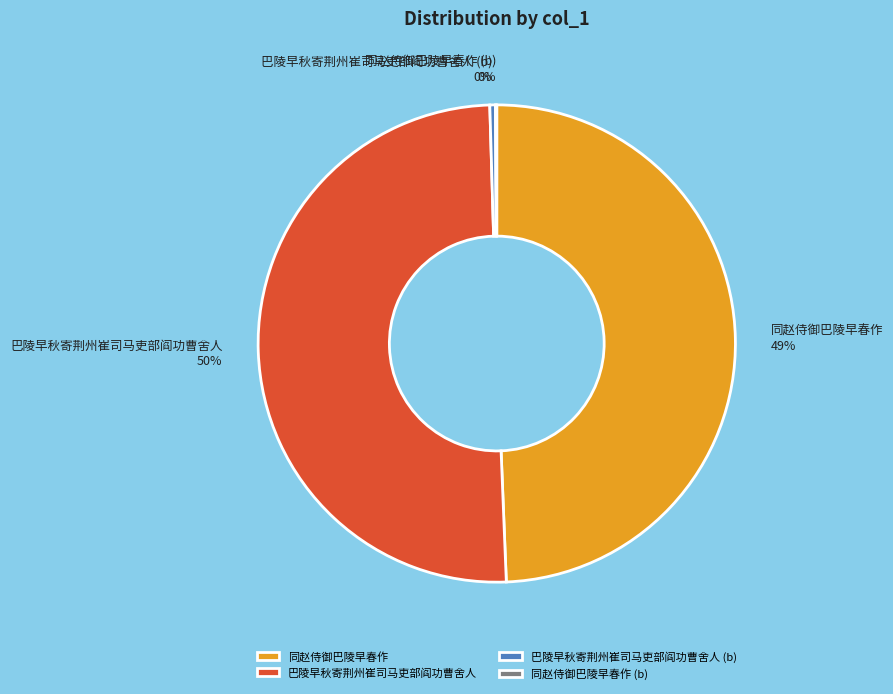

Which slice represents more than half of the pie?

巴陵早秋寄荆州崔司马吏部阎功曹舍人